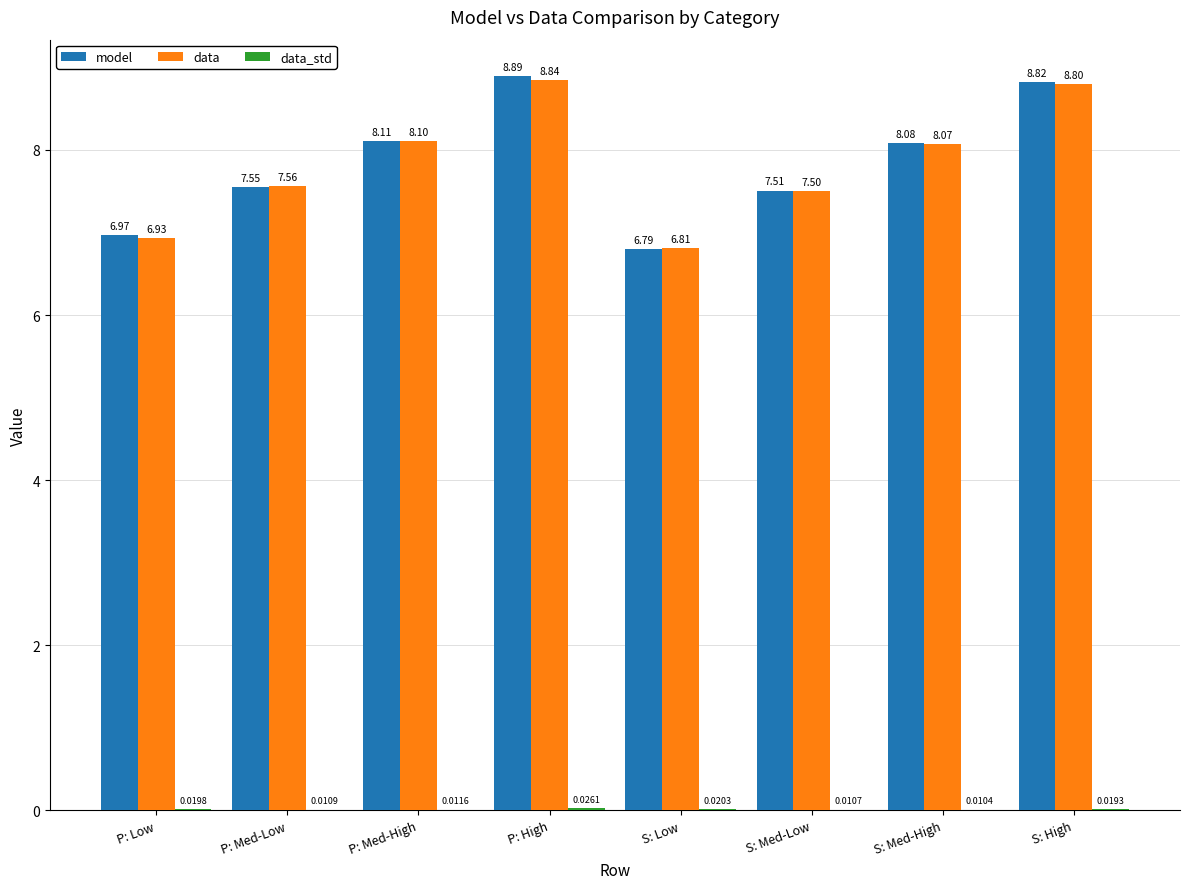

Where does the data series first go above 8?

P: Med-High